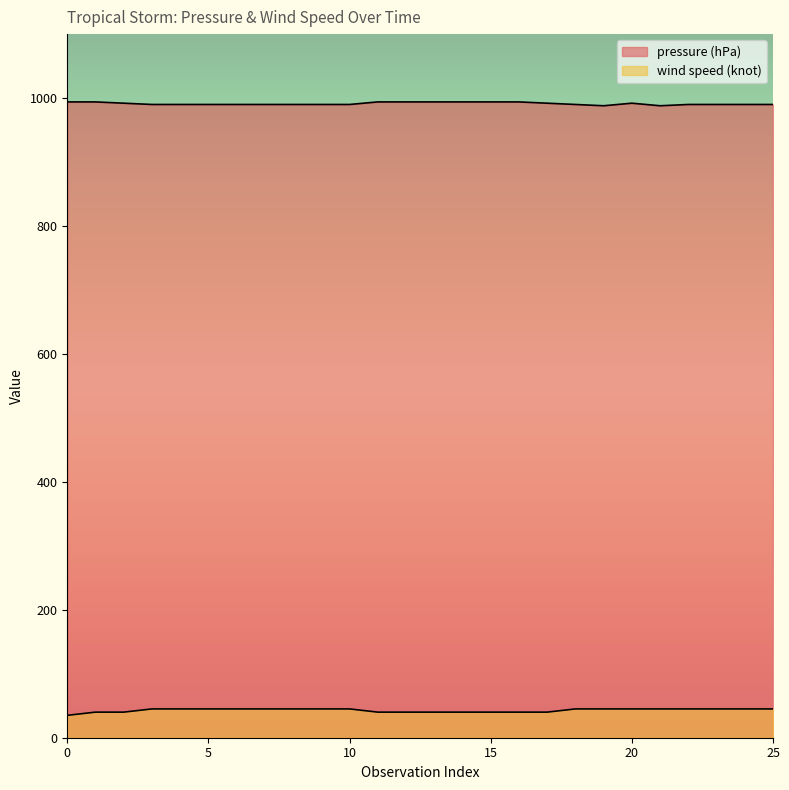

Is the value of pressure (hPa) at 1 greater than the value of wind speed (knot) at 11?

Yes